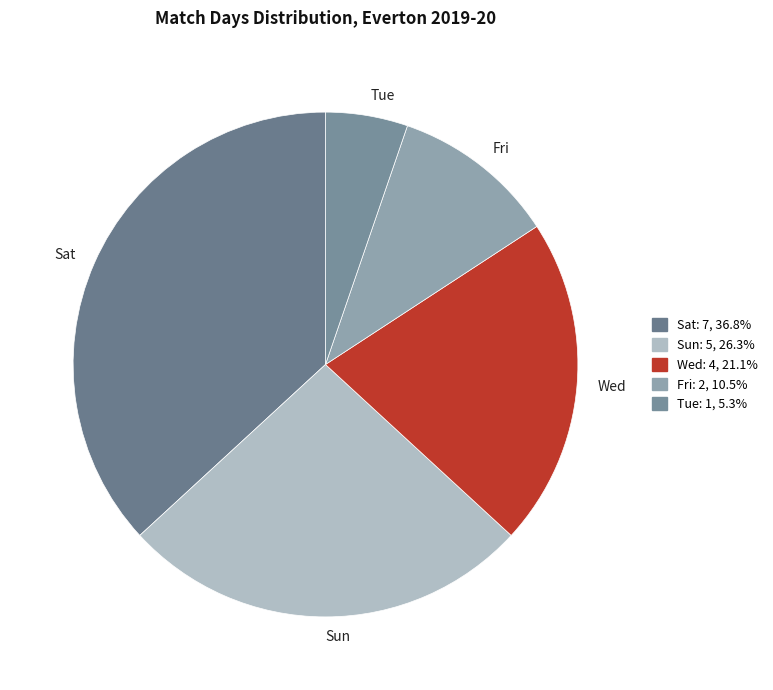

How many slices are in this pie chart?

5